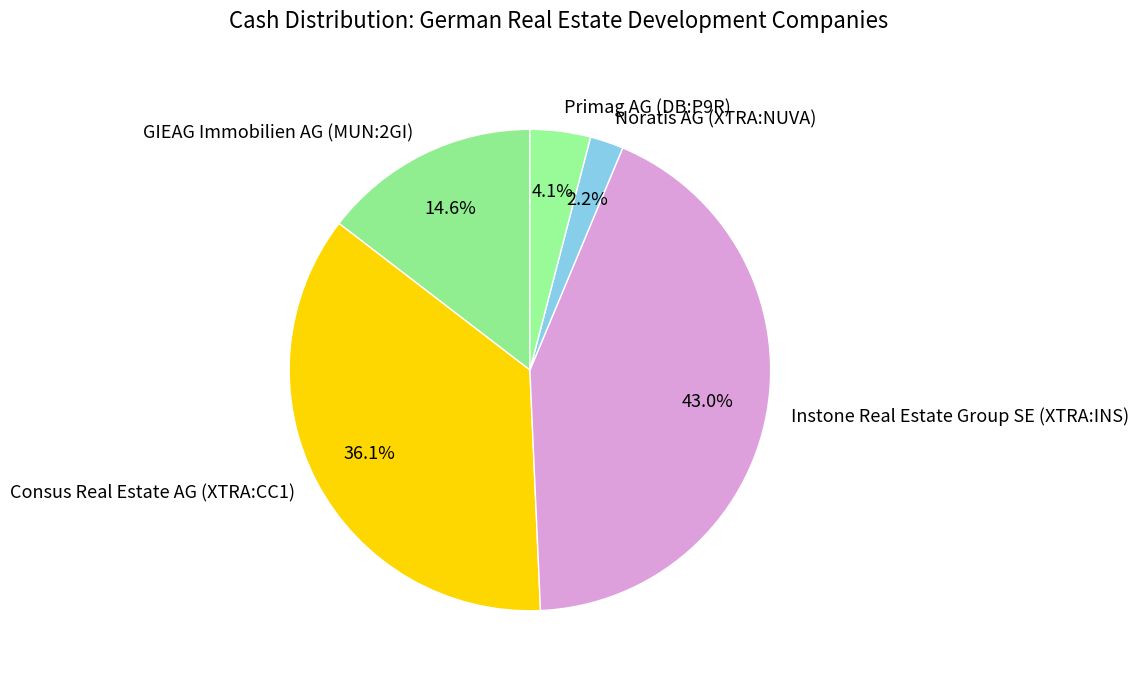

Does Instone Real Estate Group SE (XTRA:INS) represent more than half of the total?

No